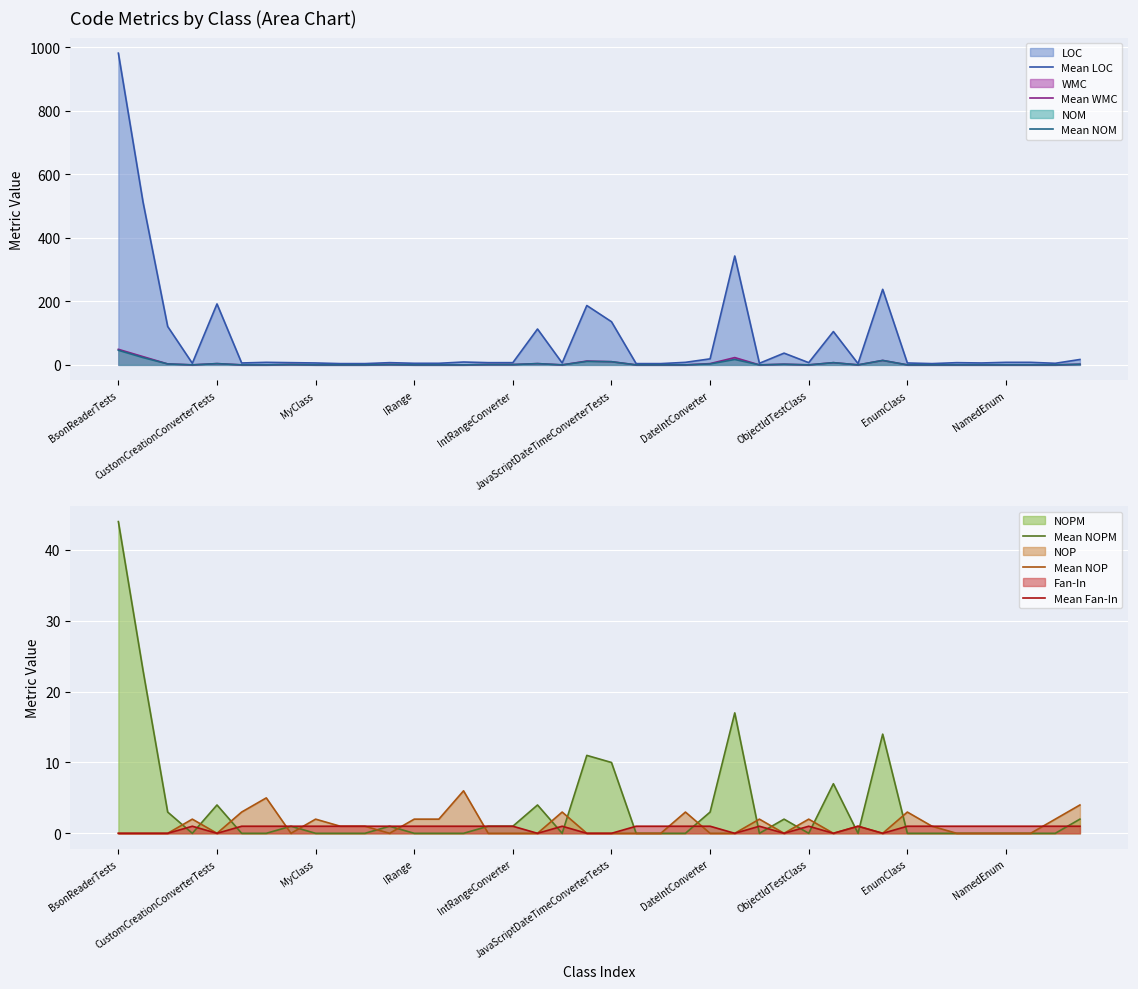

What is the highest value of the Mean NOPM series?

44